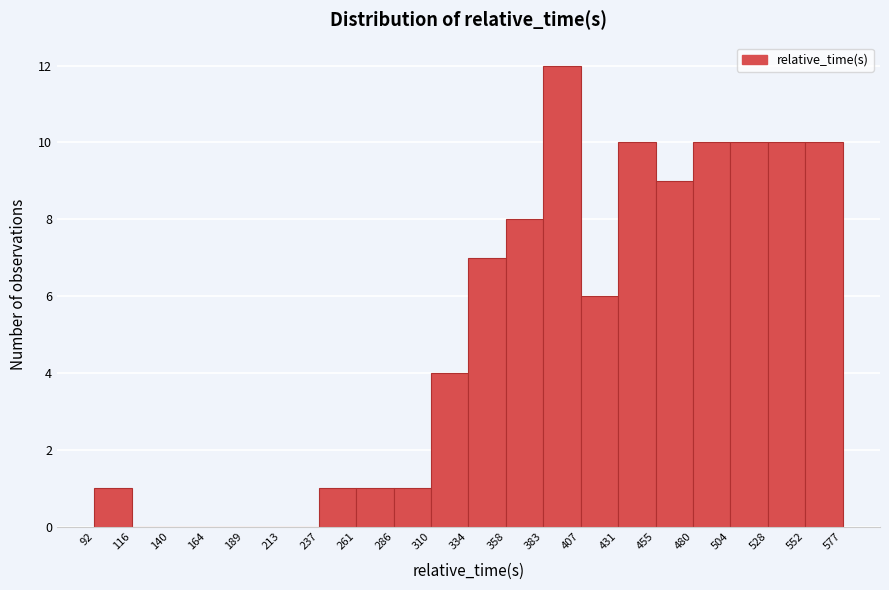

Reading left to right, list every bar in this chart as the range it spans on the x-axis followed by its height. The values are not printed on the chart, so give them approximately, as read against the axis.

92 to 116: 1
116 to 140: 0
140 to 164: 0
164 to 189: 0
189 to 213: 0
213 to 237: 0
237 to 261: 1
261 to 286: 1
286 to 310: 1
310 to 334: 4
334 to 358: 7
358 to 383: 8
383 to 407: 12
407 to 431: 6
431 to 455: 10
455 to 480: 9
480 to 504: 10
504 to 528: 10
528 to 552: 10
552 to 577: 10